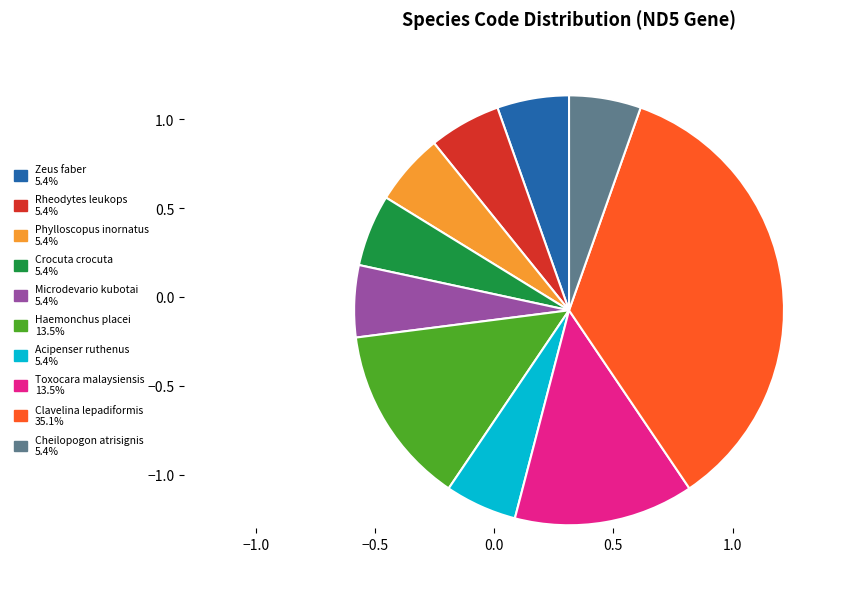

Does any single category account for the majority?

No